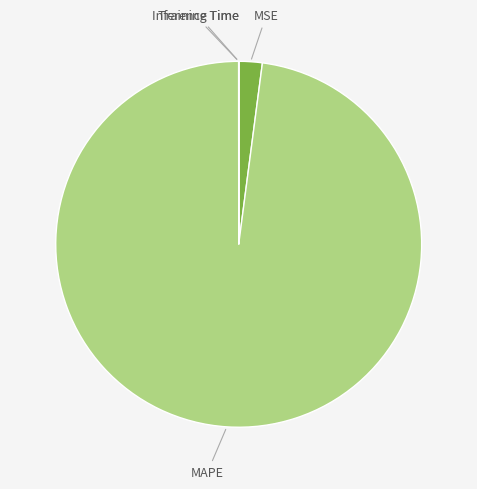

Which category has the biggest portion of the pie?

MAPE